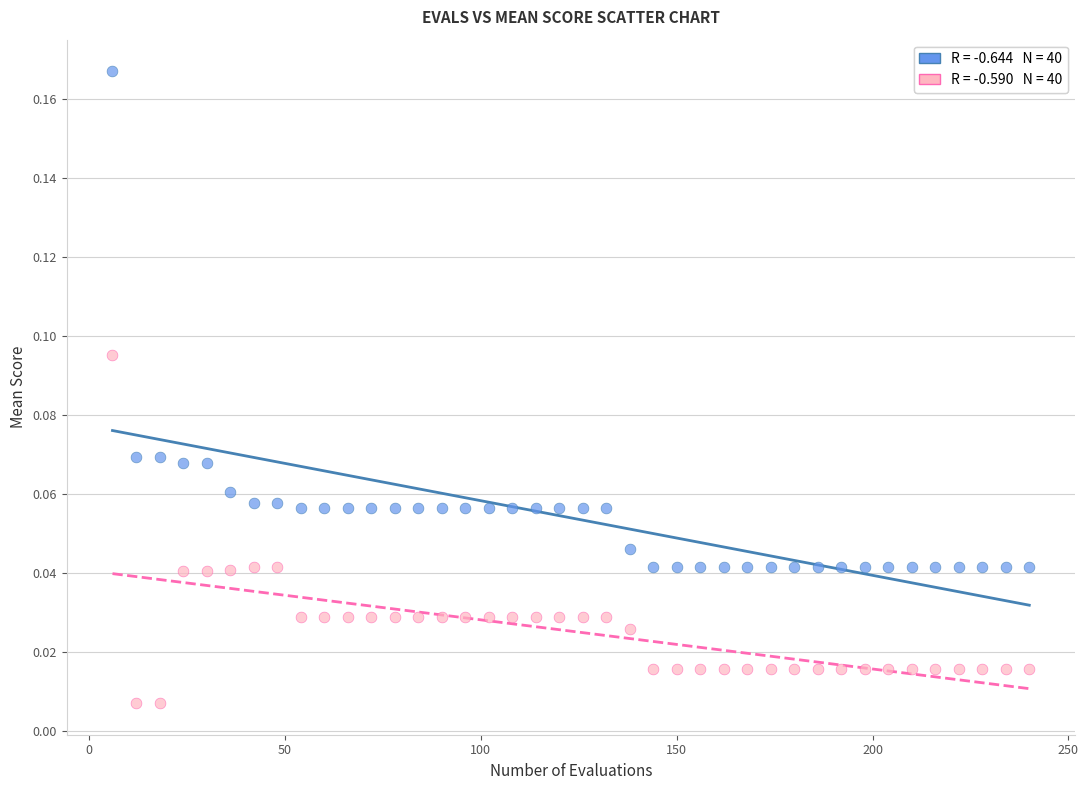

Across all data points, what is the range of X values (max minus min)?

234.0